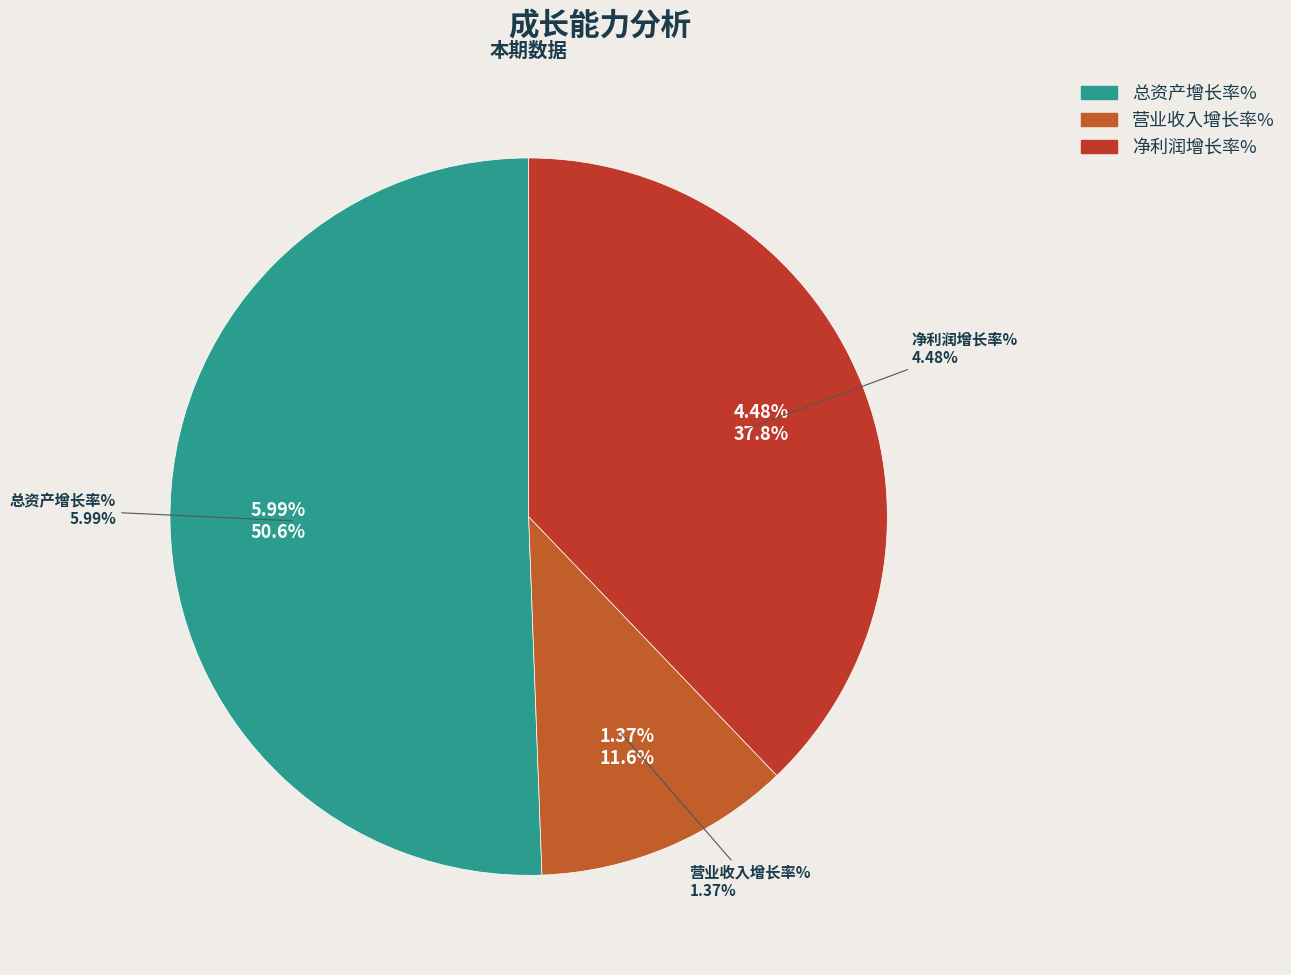

Which slice is the smallest?

营业收入增长率%